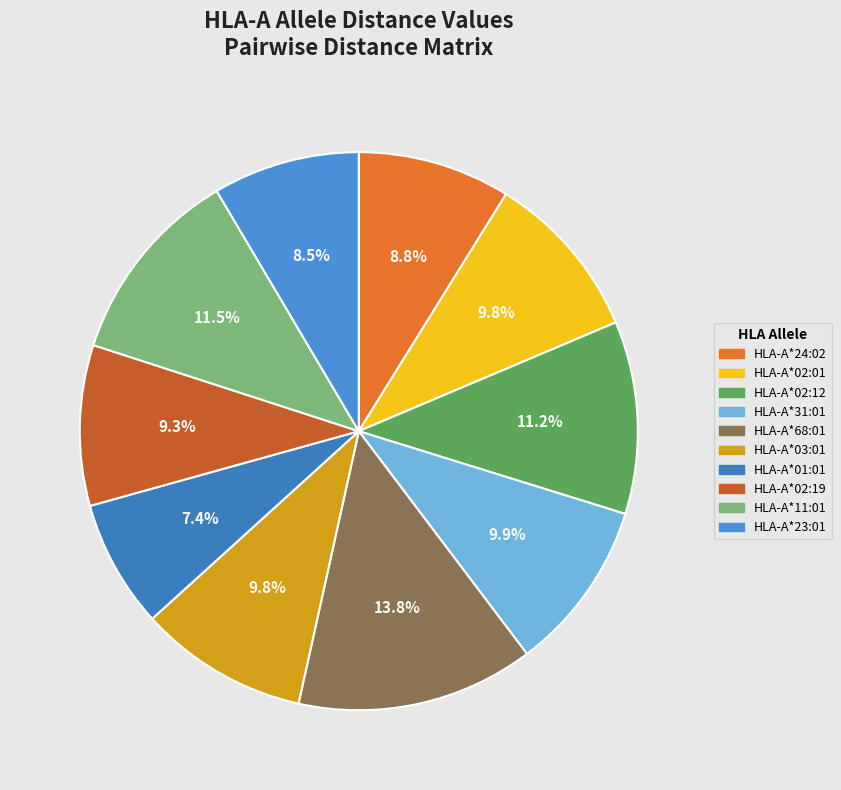

Does any single category account for the majority?

No